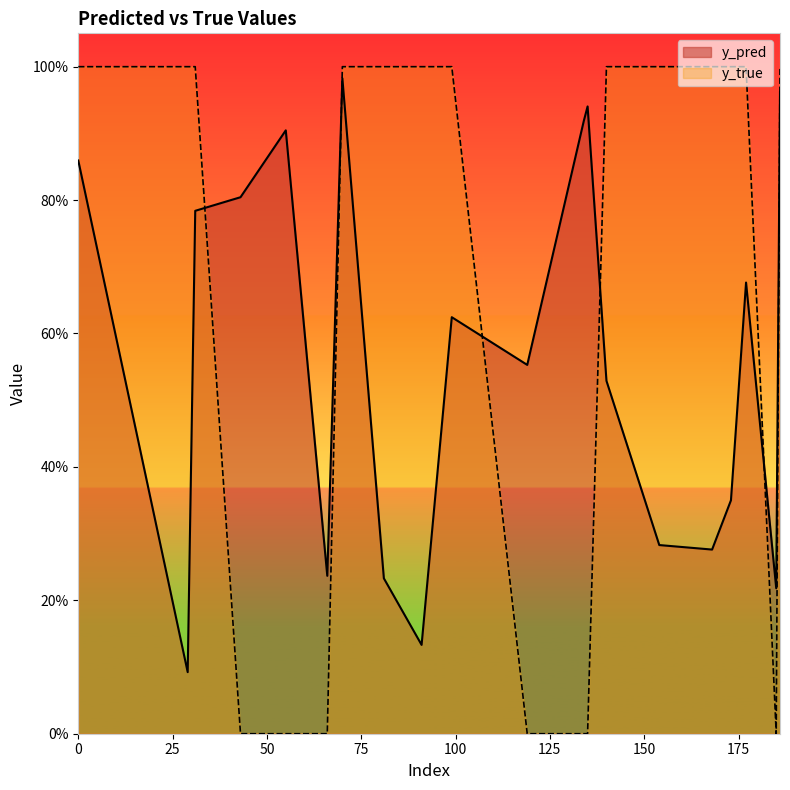

Rank the categories by y_true value from highest to lowest.

0, 29, 31, 70, 81, 91, 99, 140, 154, 168, 173, 177, 186, 43, 55, 66, 119, 134, 135, 185